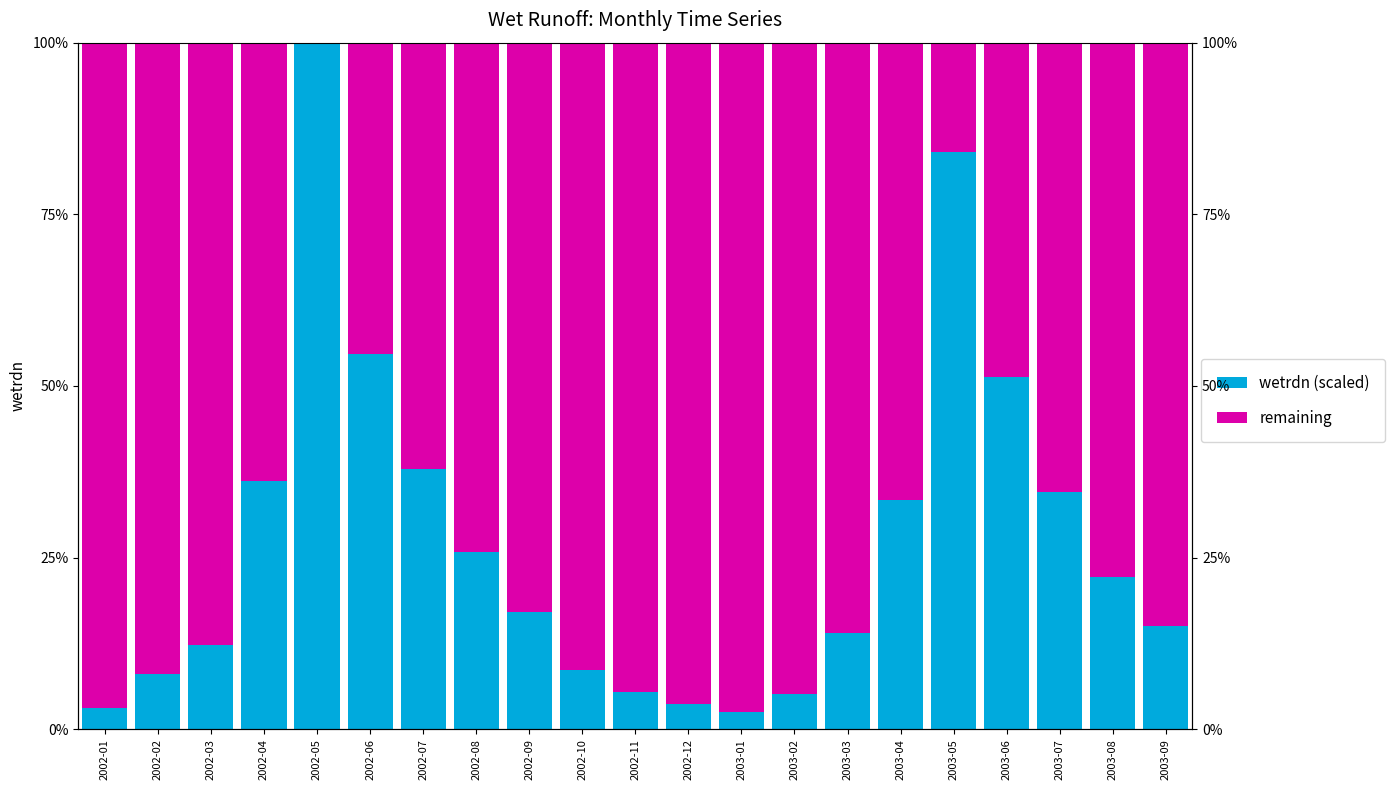

Reading right to left, transcribe all the data shown in this chart.

wetrdn (scaled): 2003-09=15.0	2003-08=22.1	2003-07=34.5	2003-06=51.3	2003-05=84.0	2003-04=33.3	2003-03=14.0	2003-02=5.1	2003-01=2.5	2002-12=3.6	2002-11=5.4	2002-10=8.6	2002-09=17.2	2002-08=25.8	2002-07=37.9	2002-06=54.7	2002-05=100.0	2002-04=36.2	2002-03=12.3	2002-02=8.0	2002-01=3.2
remaining: 2003-09=85.0	2003-08=77.9	2003-07=65.5	2003-06=48.7	2003-05=16.0	2003-04=66.7	2003-03=86.0	2003-02=94.9	2003-01=97.5	2002-12=96.4	2002-11=94.6	2002-10=91.4	2002-09=82.8	2002-08=74.2	2002-07=62.1	2002-06=45.3	2002-05=0.0	2002-04=63.8	2002-03=87.7	2002-02=92.0	2002-01=96.8